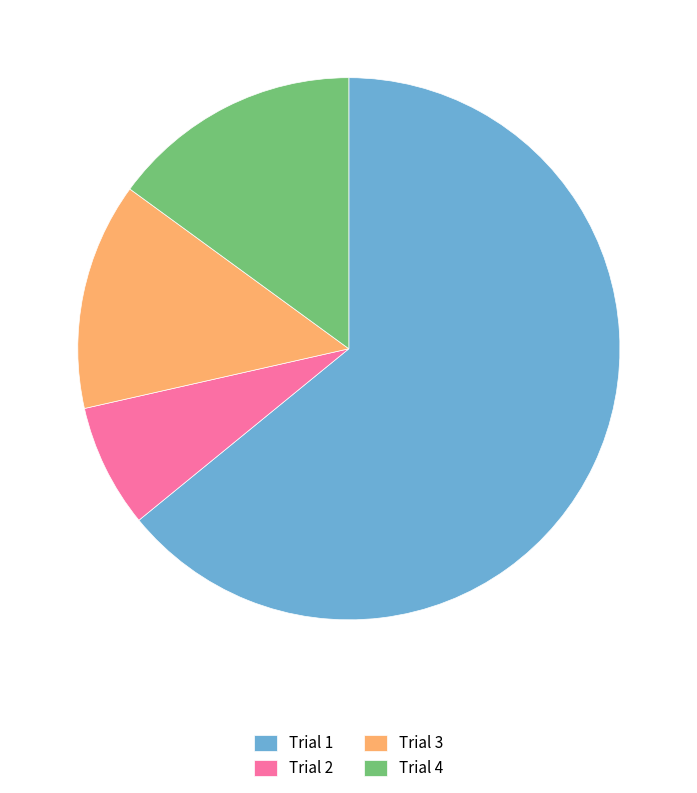

Do Trial 2 and Trial 3 together represent more than half of the pie?

No